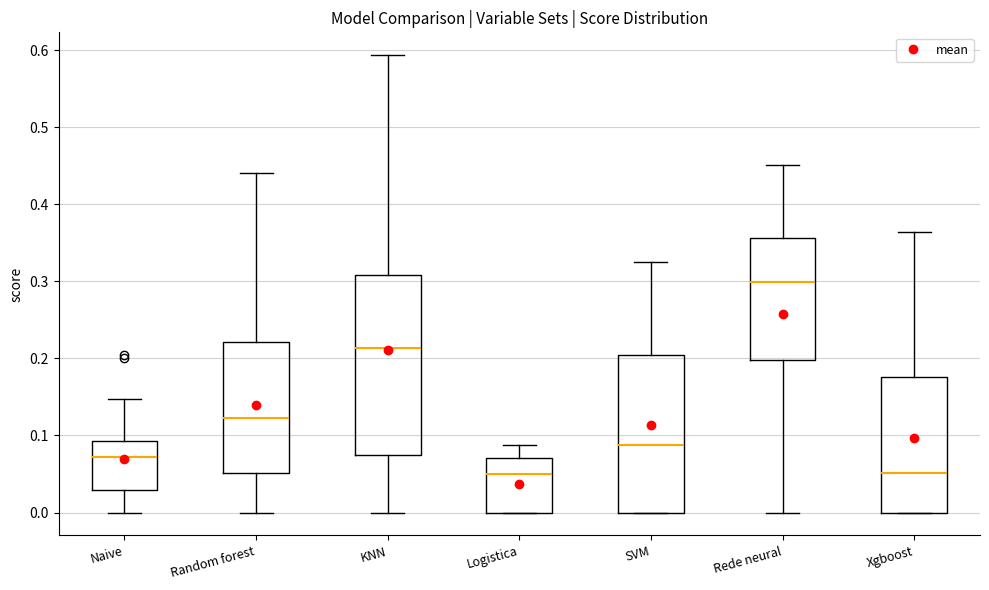

Reading left to right, read every box against the y-axis: the position of its median line, the range the box covers, and the ends of its whiskers. The values are not printed on the chart, so give them approximately, as read against the axis.

Naive: median 0.07, box 0.03 to 0.09, whiskers 0.00 to 0.15
Random forest: median 0.12, box 0.05 to 0.22, whiskers 0.00 to 0.44
KNN: median 0.21, box 0.07 to 0.31, whiskers 0.00 to 0.59
Logistica: median 0.05, box 0.00 to 0.07, whiskers 0.00 to 0.09
SVM: median 0.09, box 0.00 to 0.20, whiskers 0.00 to 0.33
Rede neural: median 0.30, box 0.20 to 0.36, whiskers 0.00 to 0.45
Xgboost: median 0.05, box 0.00 to 0.18, whiskers 0.00 to 0.36